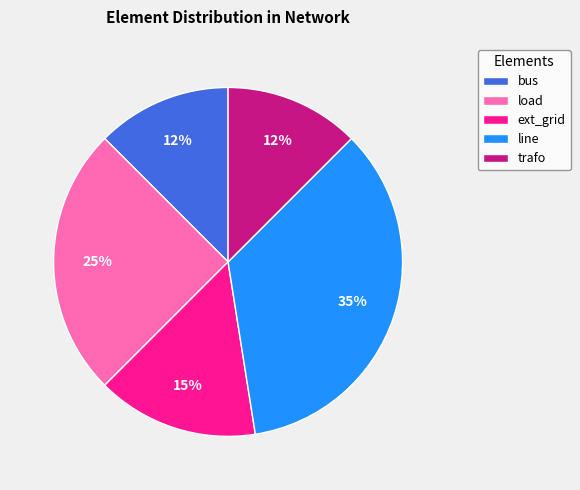

To the nearest percent, what is the average slice percentage?

20%